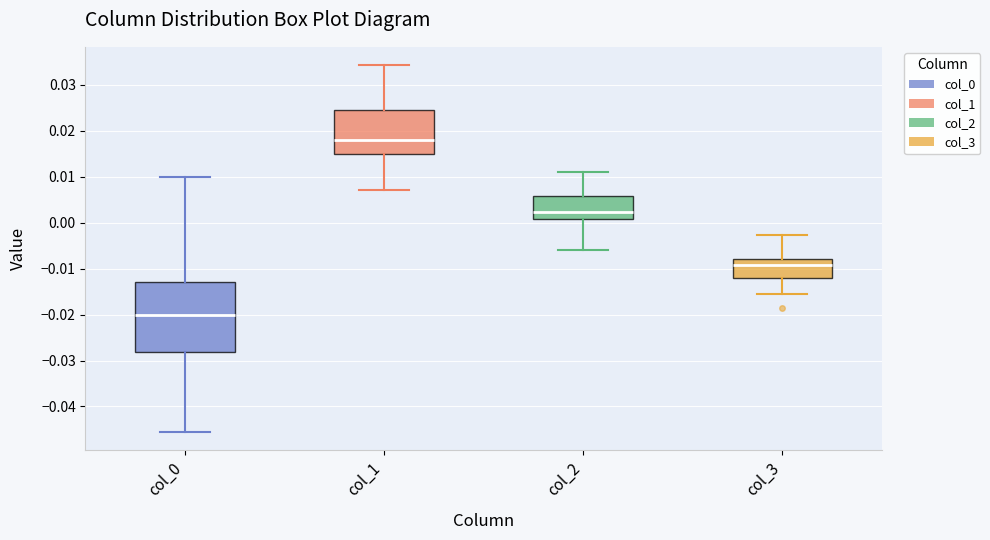

Reading left to right, transcribe this box plot: for each box, give where its median line is, the range the box spans, and where its two whiskers end, as read against the y-axis. The values are not printed on the chart, so give them approximately, as read against the axis.

col_0: median -0.020, box -0.028 to -0.013, whiskers -0.046 to 0.010
col_1: median 0.018, box 0.015 to 0.024, whiskers 0.007 to 0.034
col_2: median 0.002, box 0.001 to 0.006, whiskers -0.006 to 0.011
col_3: median -0.009, box -0.012 to -0.008, whiskers -0.016 to -0.003